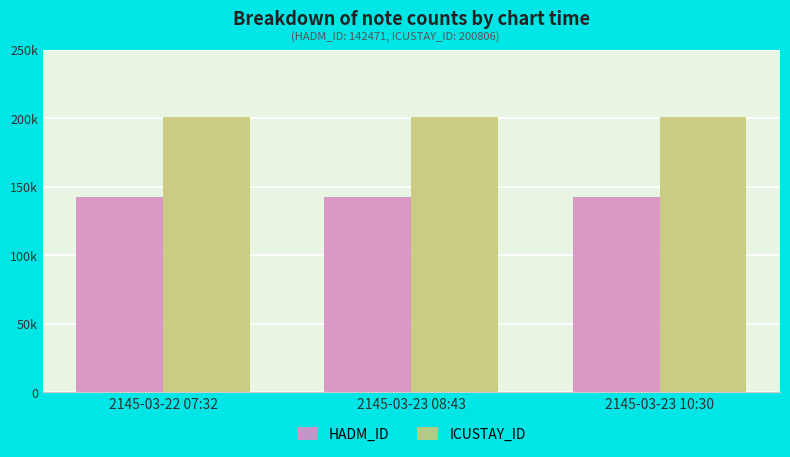

What are all the series names shown in the legend?

HADM_ID, ICUSTAY_ID